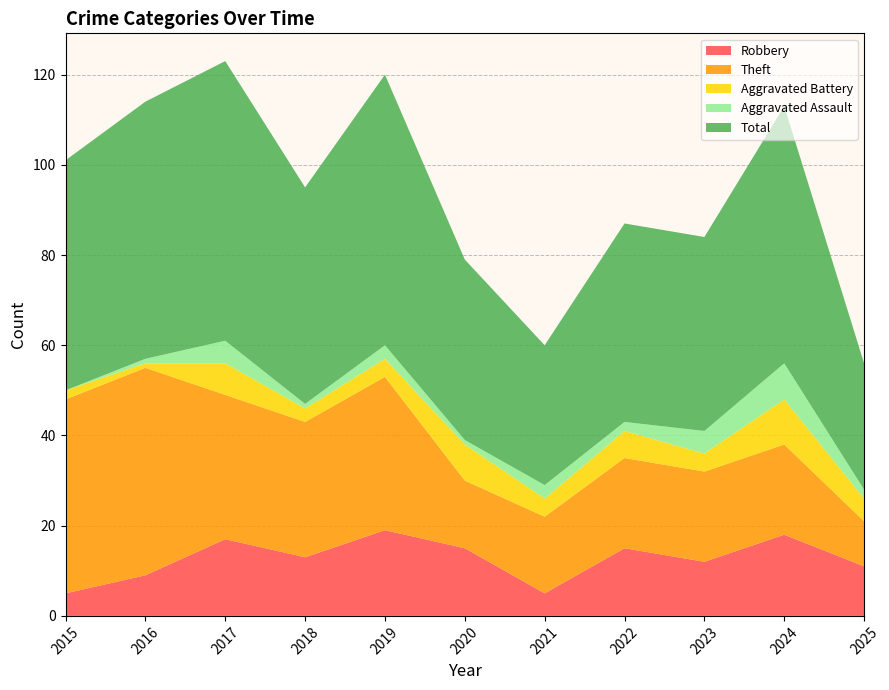

Reading left to right, transcribe all the data shown in this chart.

Robbery: 5	9	17	13	19	15	5	15	12	18	11
Theft: 43	46	32	30	34	15	17	20	20	20	10
Aggravated Battery: 2	1	7	3	4	8	4	6	4	10	5
Aggravated Assault: 0	1	5	1	3	1	3	2	5	8	2
Total: 51	57	62	48	60	40	31	44	43	57	28